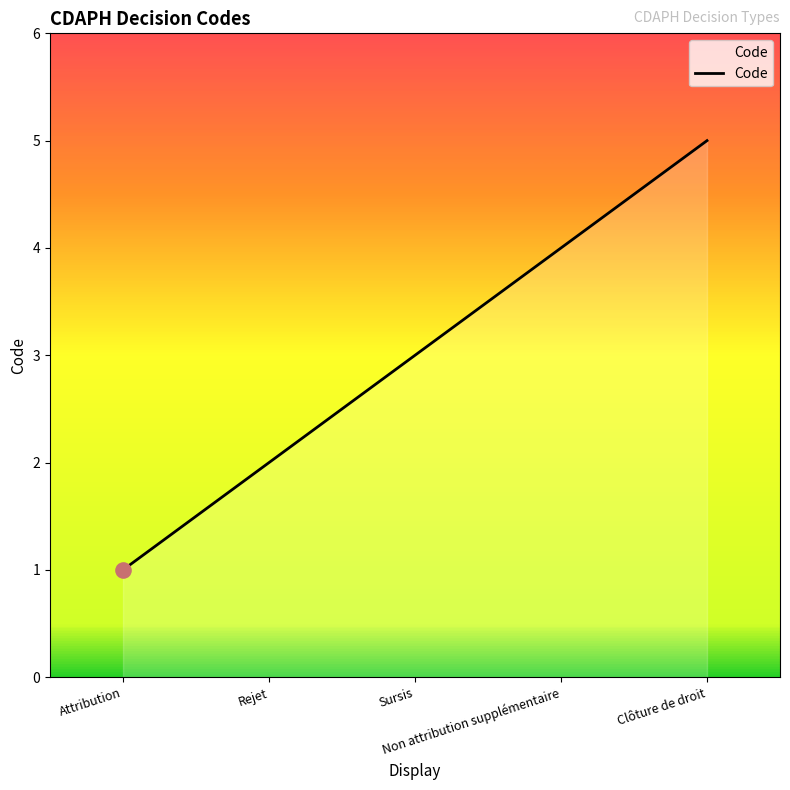

Which has a higher value, Rejet or Attribution?

Rejet